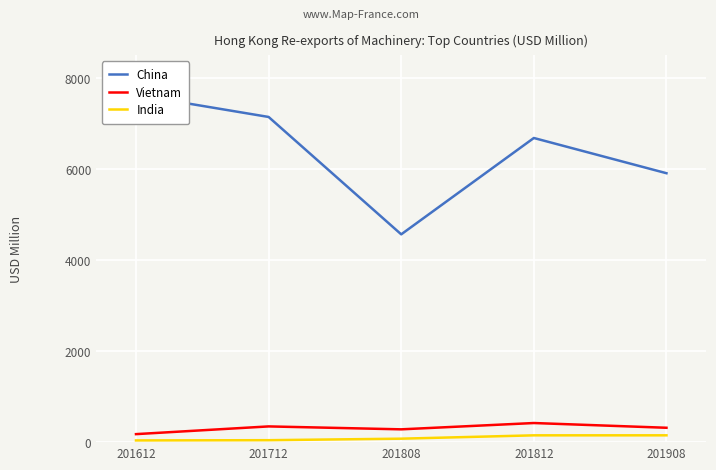

Reading left to right, extract all data points from this chart.

China: 7633.3	7146.5	4566.7	6684.2	5910.2
Vietnam: 176.0	345.6	281.4	420.0	315.9
India: 37.9	42.9	76.1	149.5	149.9